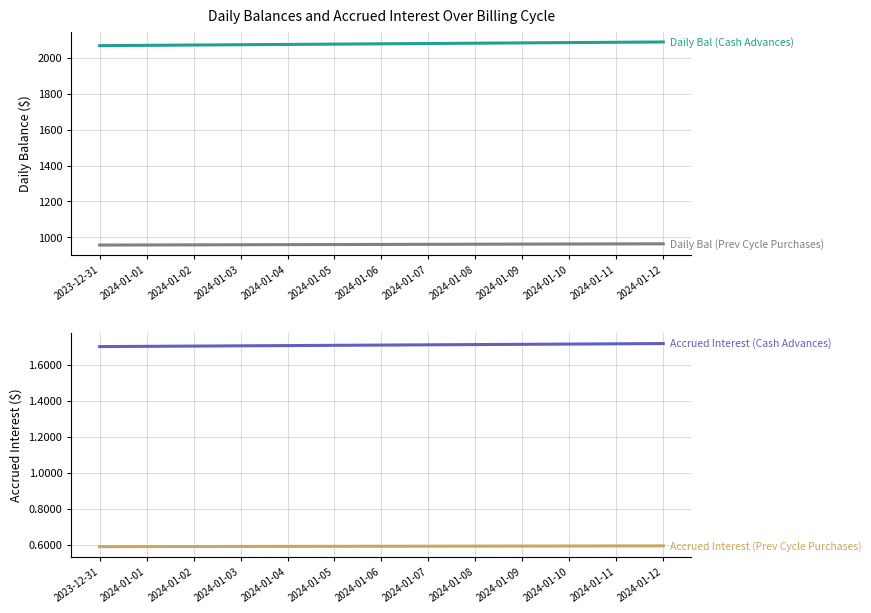

Does the chart display data point markers on the line(s)?

No